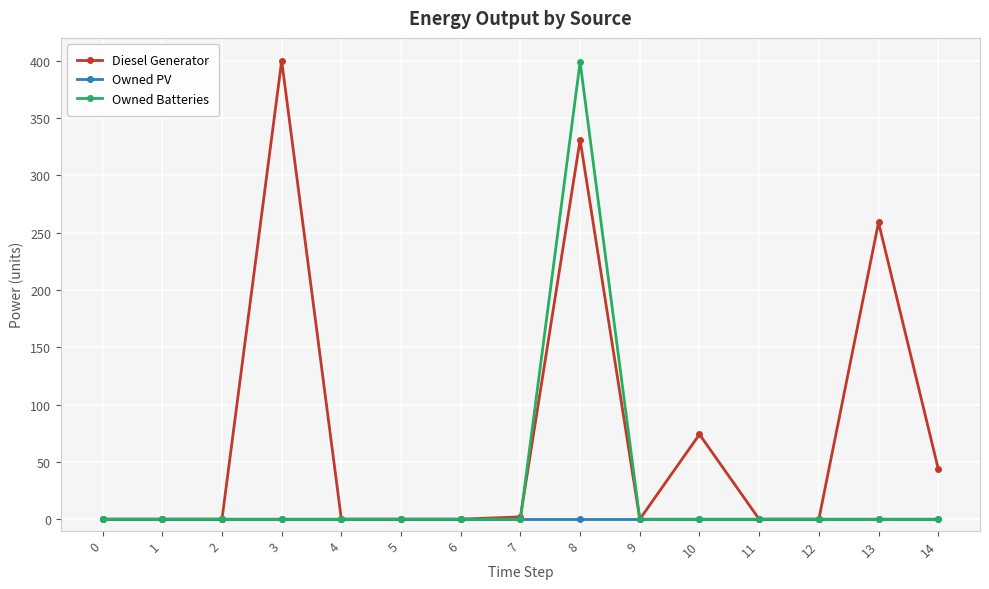

The Diesel Generator series shows 208.3 at 9. True or false?

False